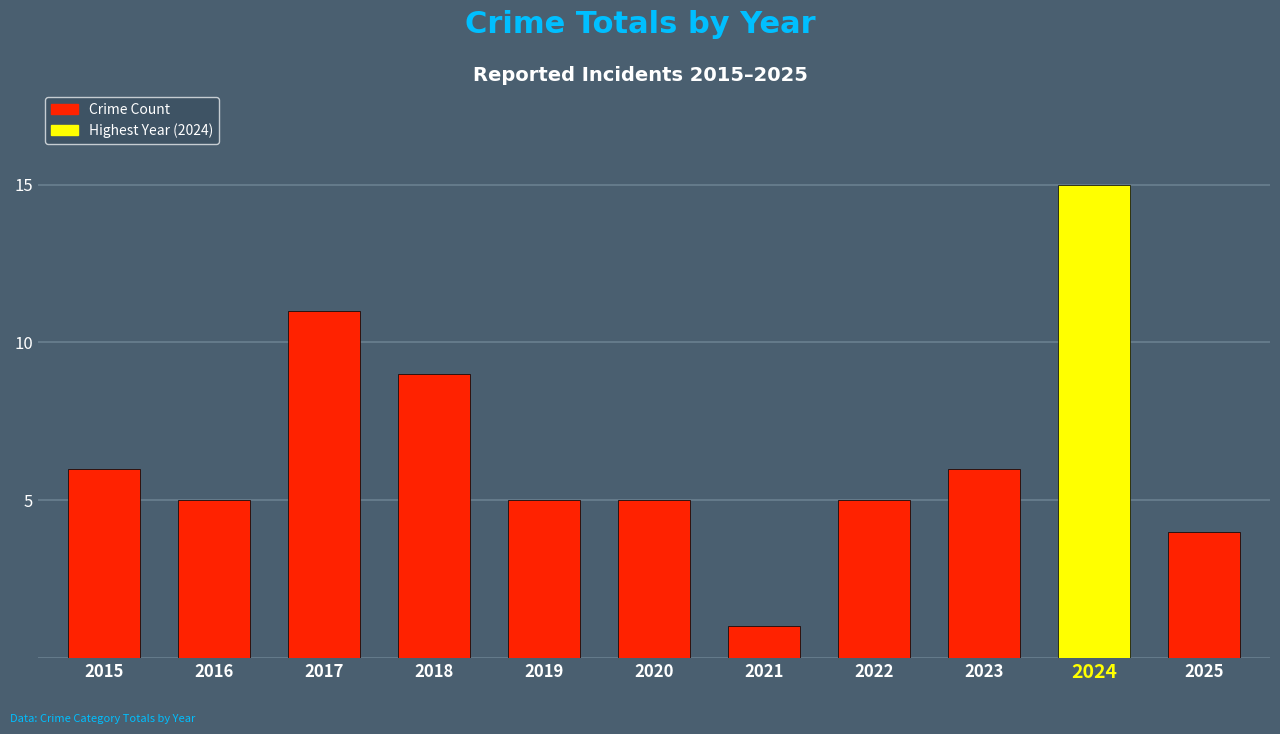

Rank the categories by value from highest to lowest.

2024, 2017, 2018, 2015, 2023, 2016, 2019, 2020, 2022, 2025, 2021